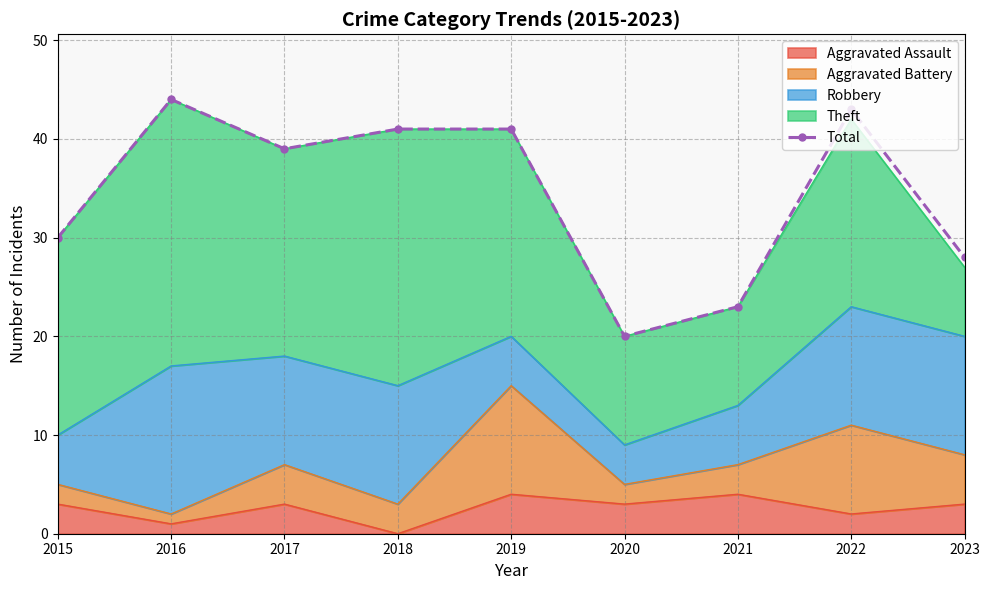

How many lines are shown in the chart?

1